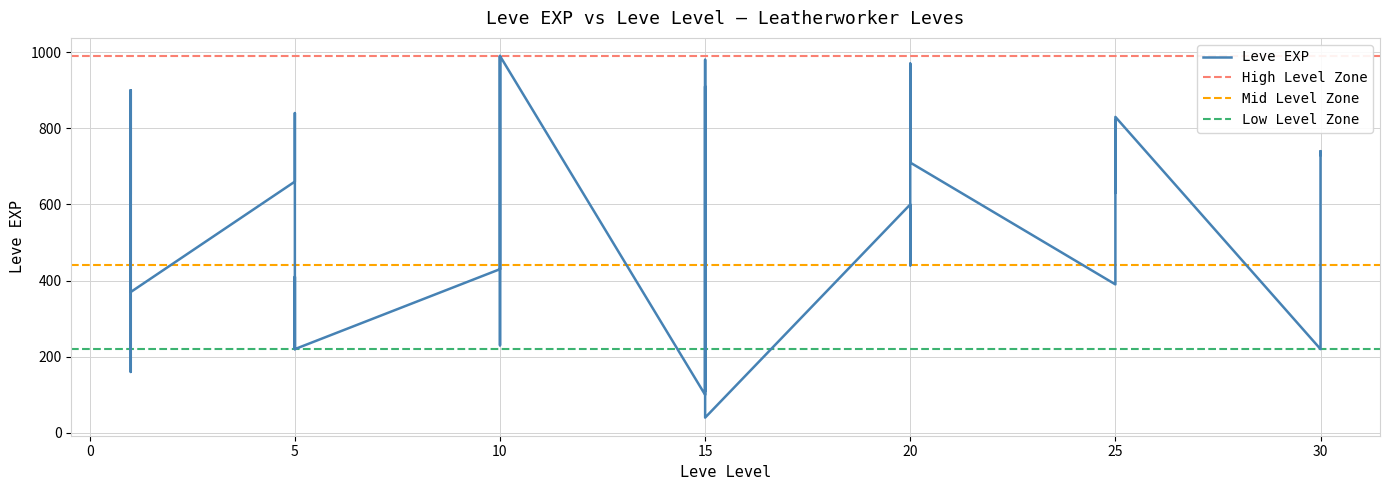

What is the difference between the maximum and second lowest values?

890